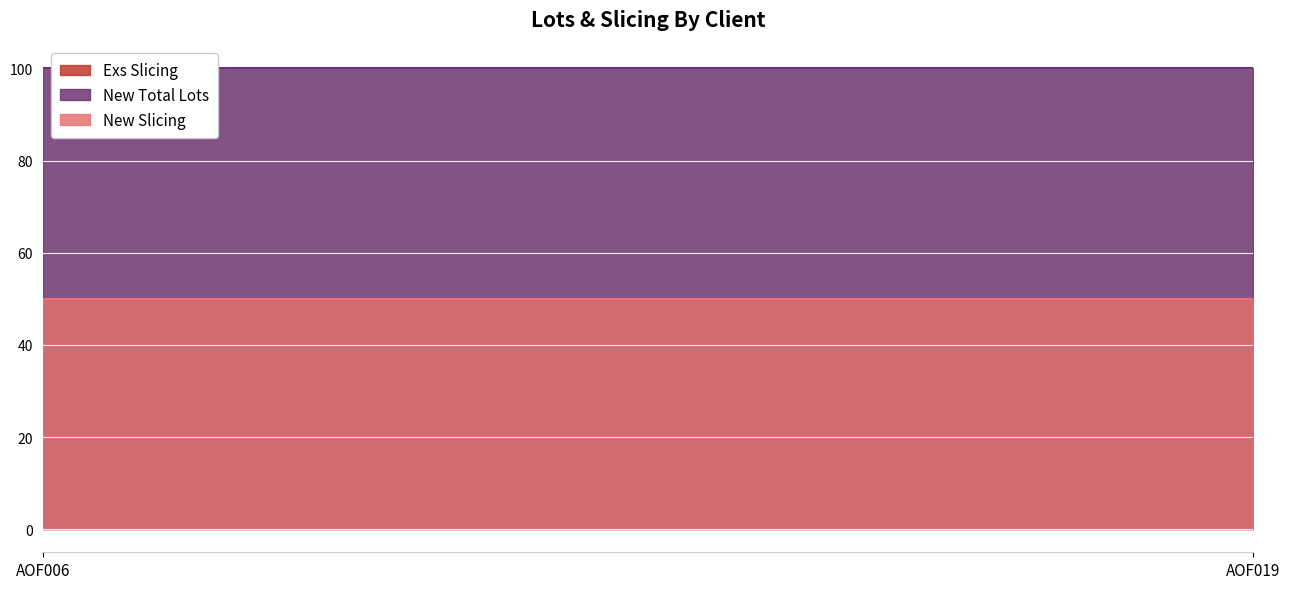

What is the sum of all Exs Slicing values?

100